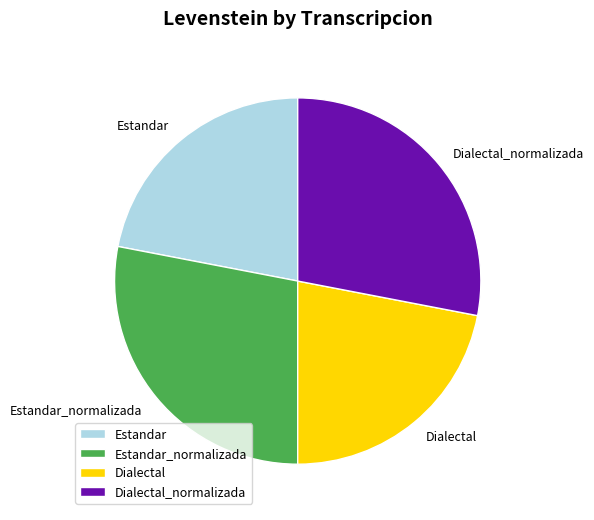

Approximately how many times larger is the value at Estandar compared to Dialectal?

1.0